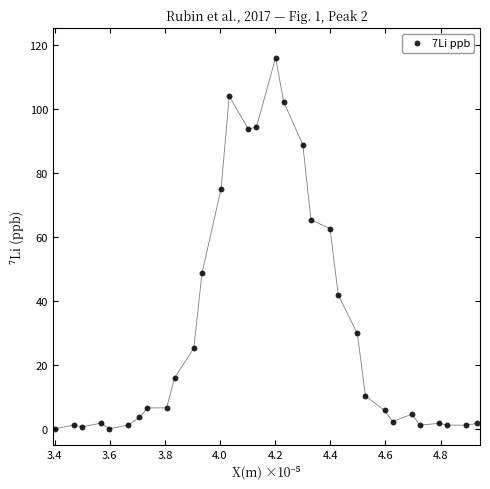

What Y value in the scatter plot is closest to 58?

62.7